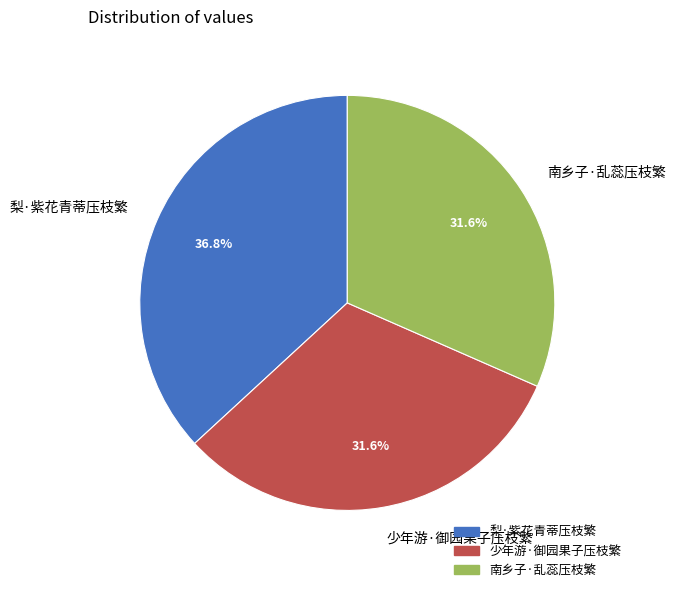

Does 少年游·御园果子压枝繁 account for over 50% of the chart?

No